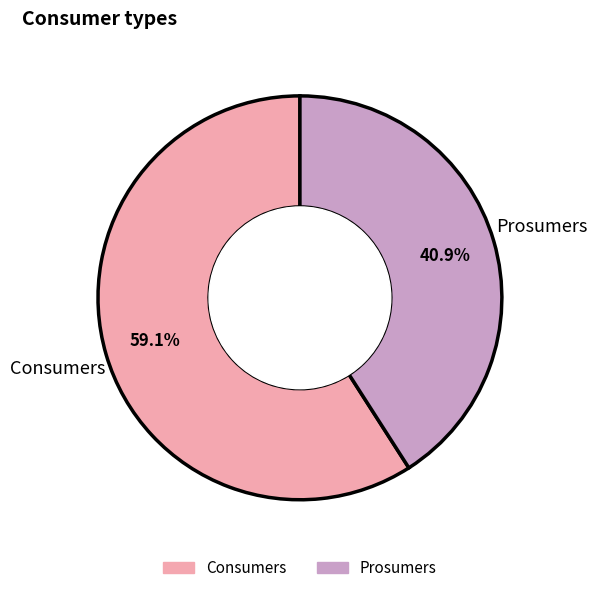

Approximately how many times larger is the value at Consumers compared to Prosumers?

1.4